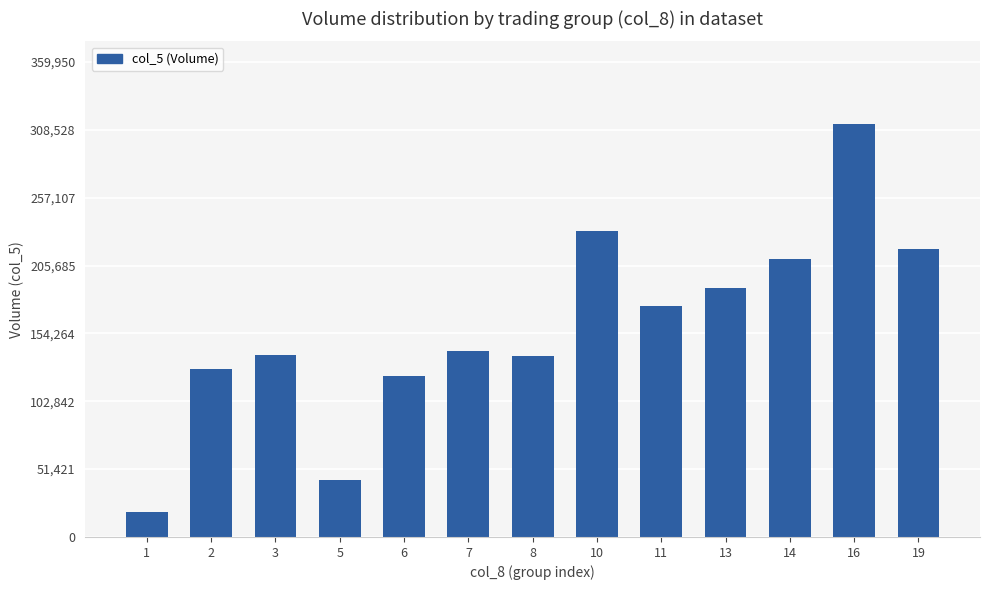

What is the maximum value shown in the chart?

313000